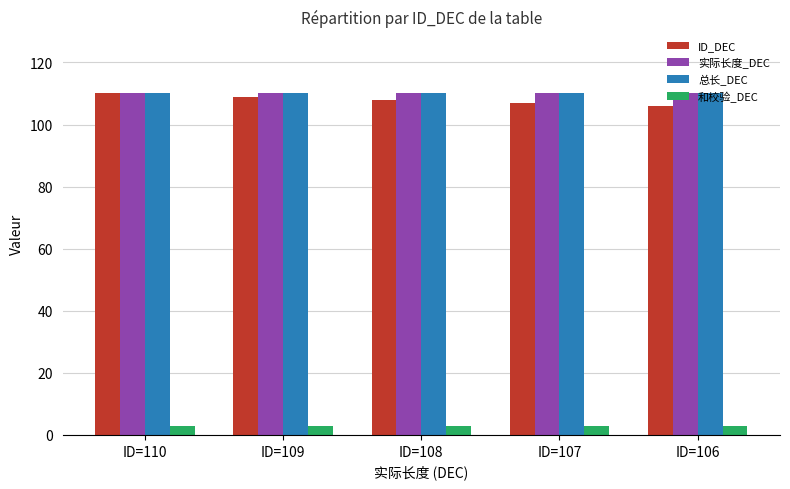

What is the greatest value displayed?

110